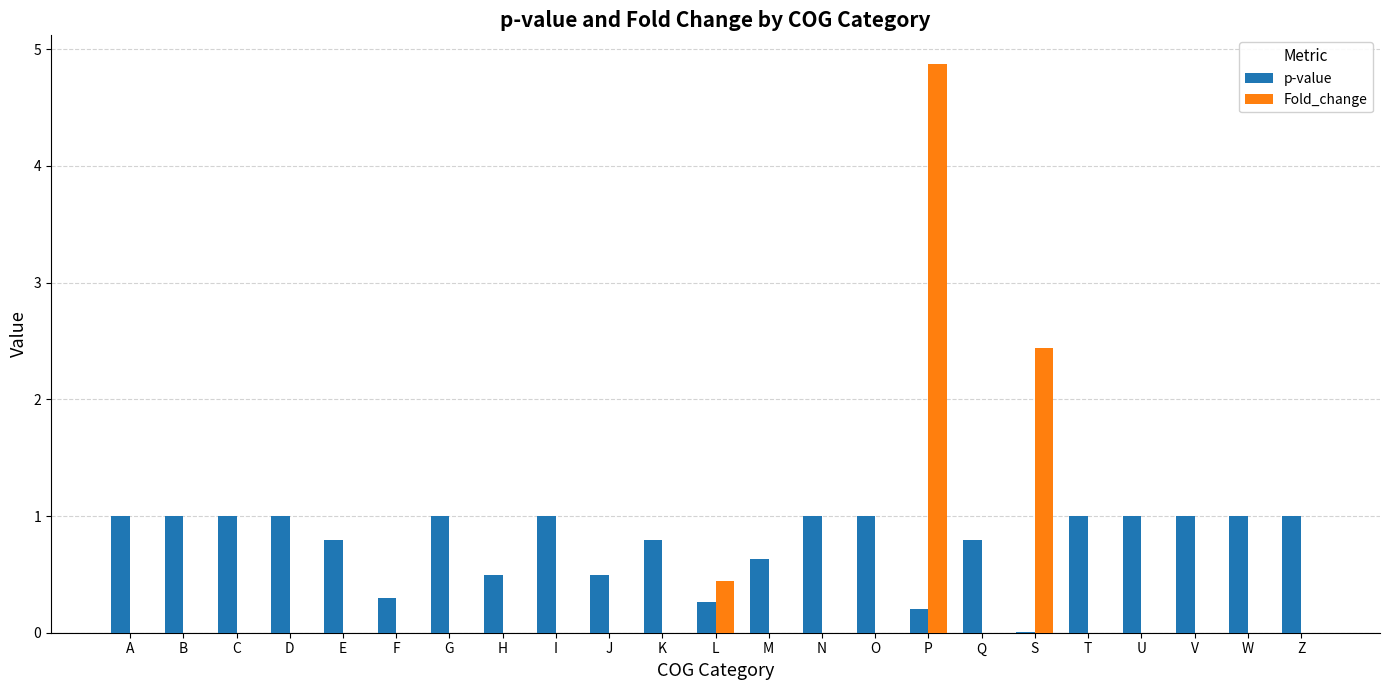

What is the spread (max minus min) of values at S?

2.4